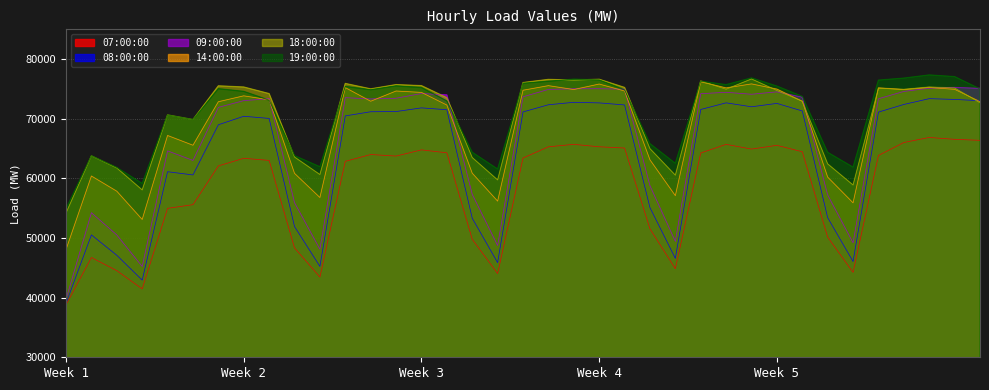

How many values in the 08:00:00 series are below 71117?

18